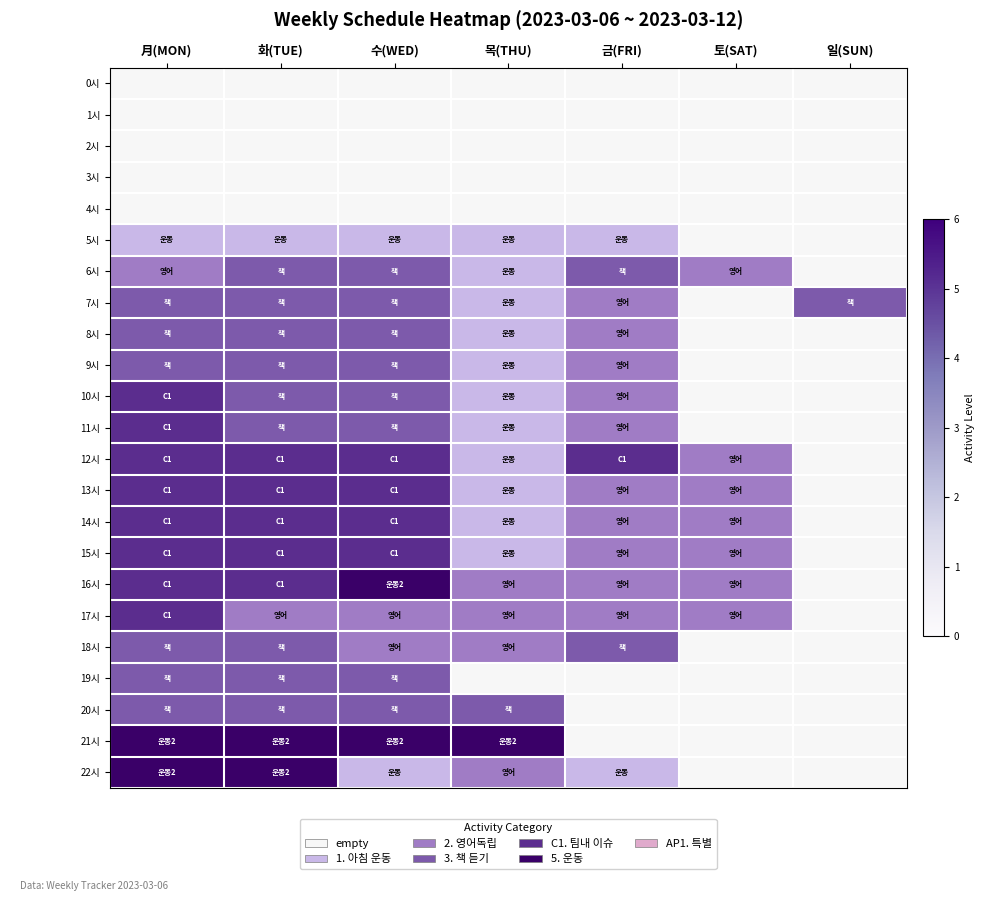

List the series in order of their peak value, highest first.

16시, 21시, 22시, 10시, 11시, 12시, 13시, 14시, 15시, 17시, 6시, 7시, 8시, 9시, 18시, 19시, 20시, 5시, 0시, 1시, 2시, 3시, 4시